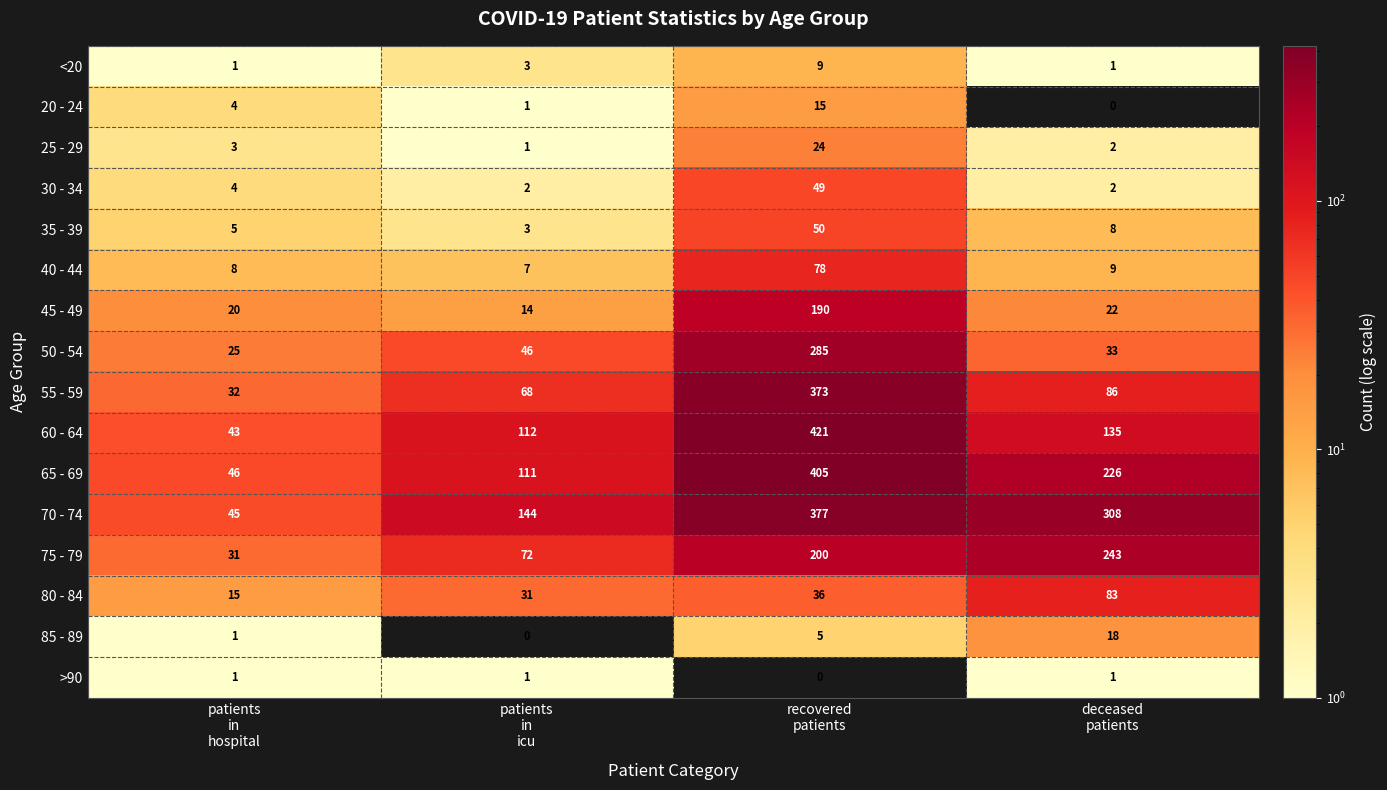

What is the total value across all series at patients
in
icu?

616